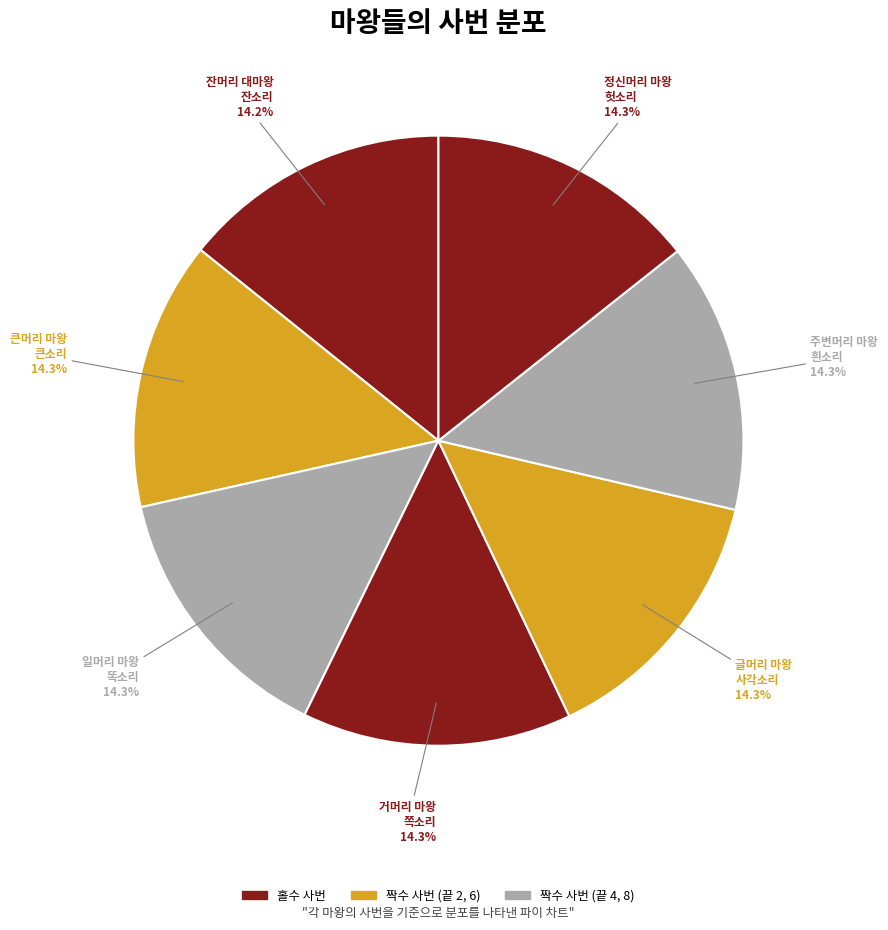

To the nearest percent, what is the average slice percentage?

14%